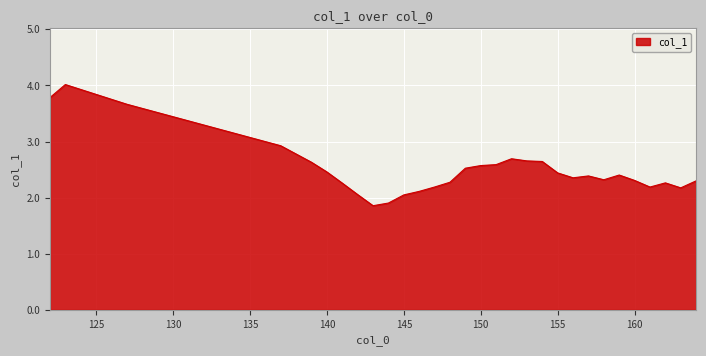

What is the maximum value shown in the chart?

4.0